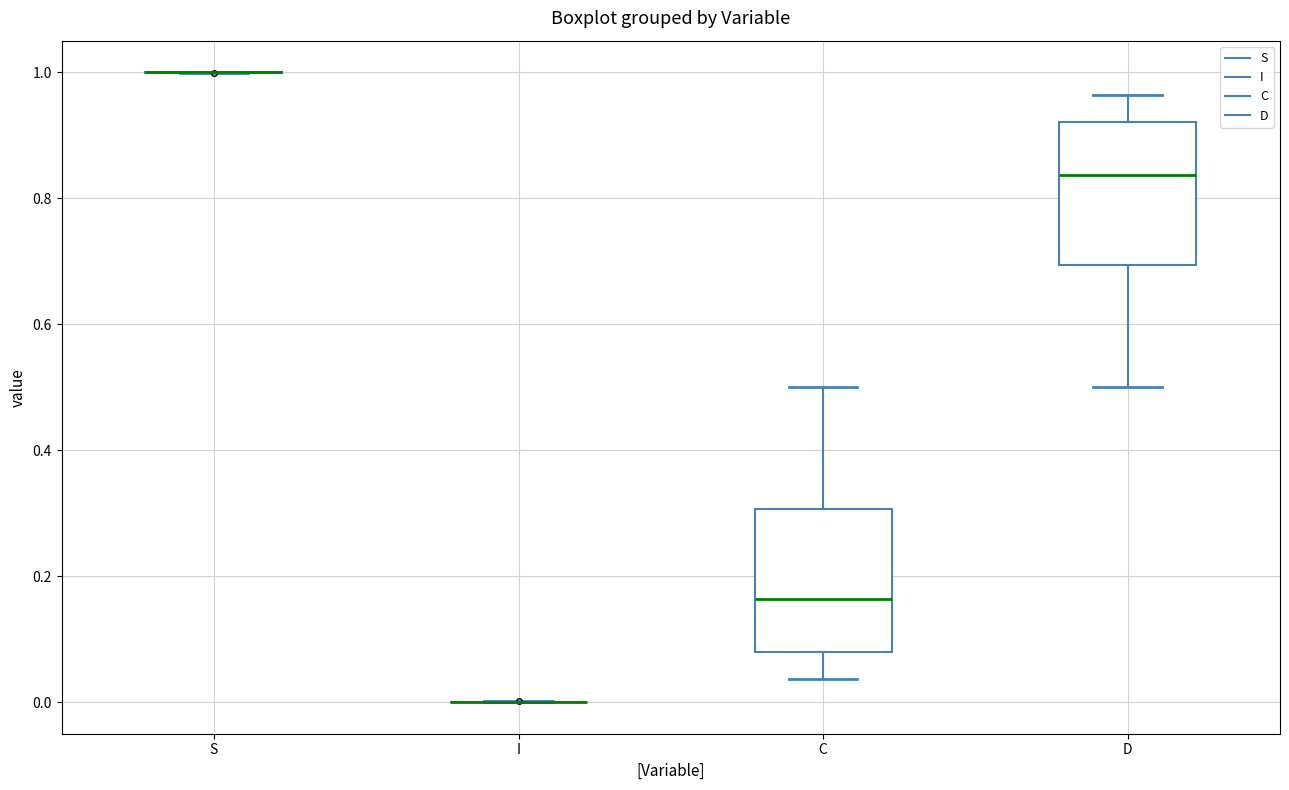

Where does the lower whisker of the box for C end on the y-axis? The values are not printed on the chart, so give them approximately, as read against the axis.

0.04